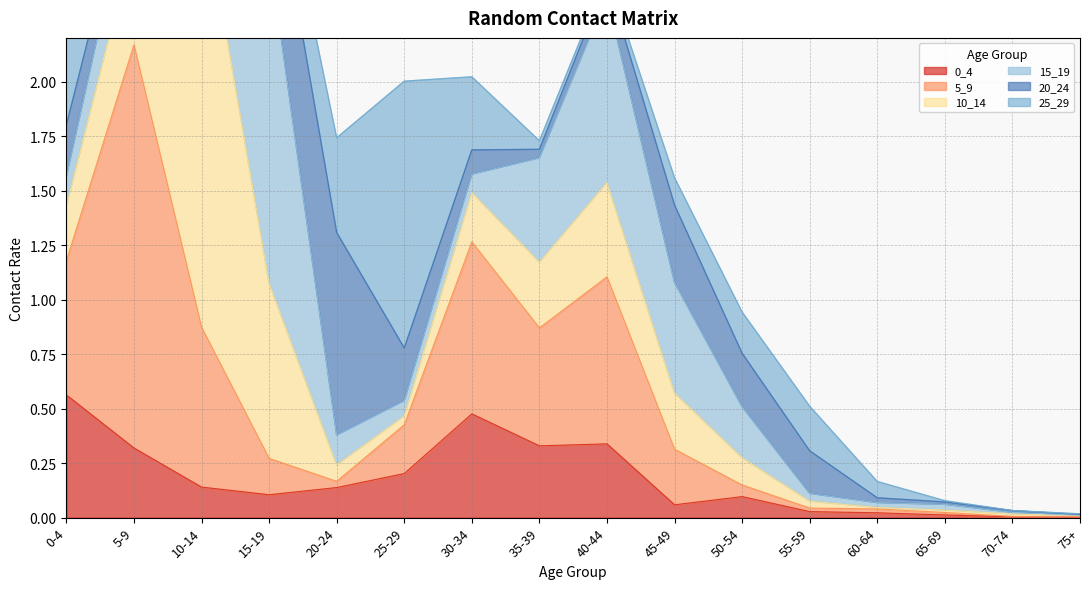

Is it true that 10_14 equals 0.1 at 30-34?

False